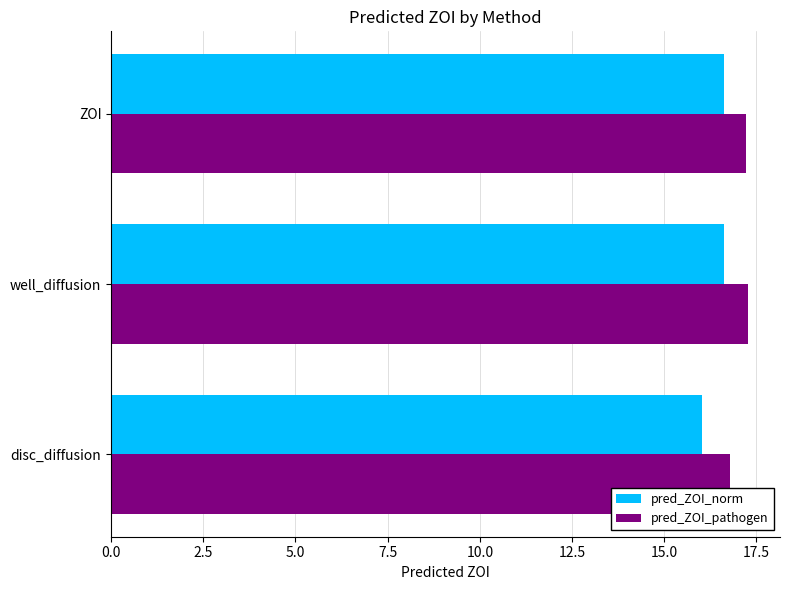

What is the total value across all series at ZOI?

33.9